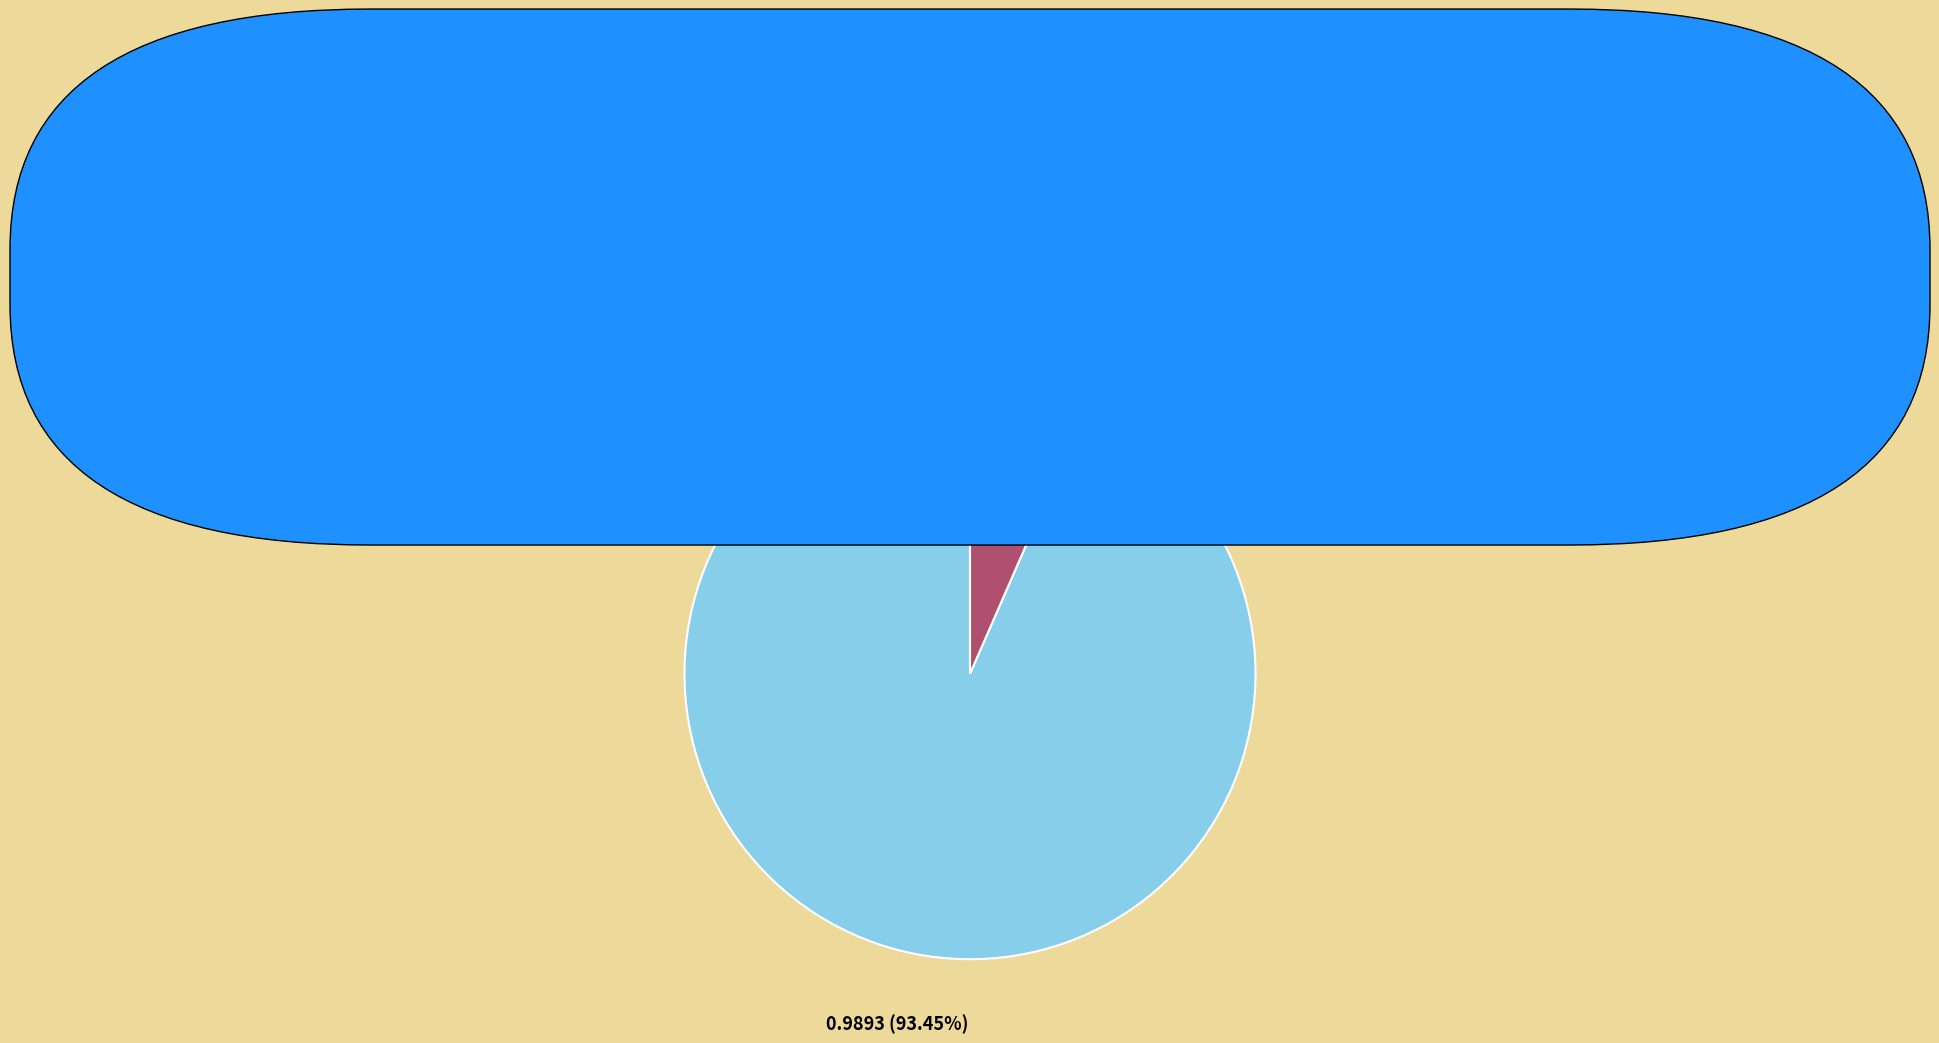

Which category has the smallest portion of the pie?

1